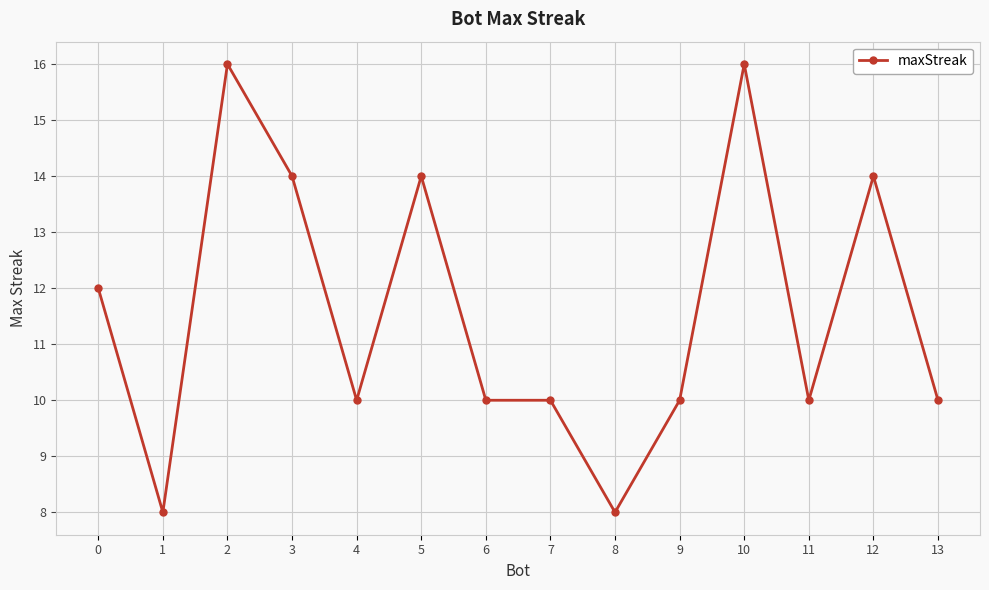

Reading right to left, what are all the values shown in this chart?

13=10	12=14	11=10	10=16	9=10	8=8	7=10	6=10	5=14	4=10	3=14	2=16	1=8	0=12